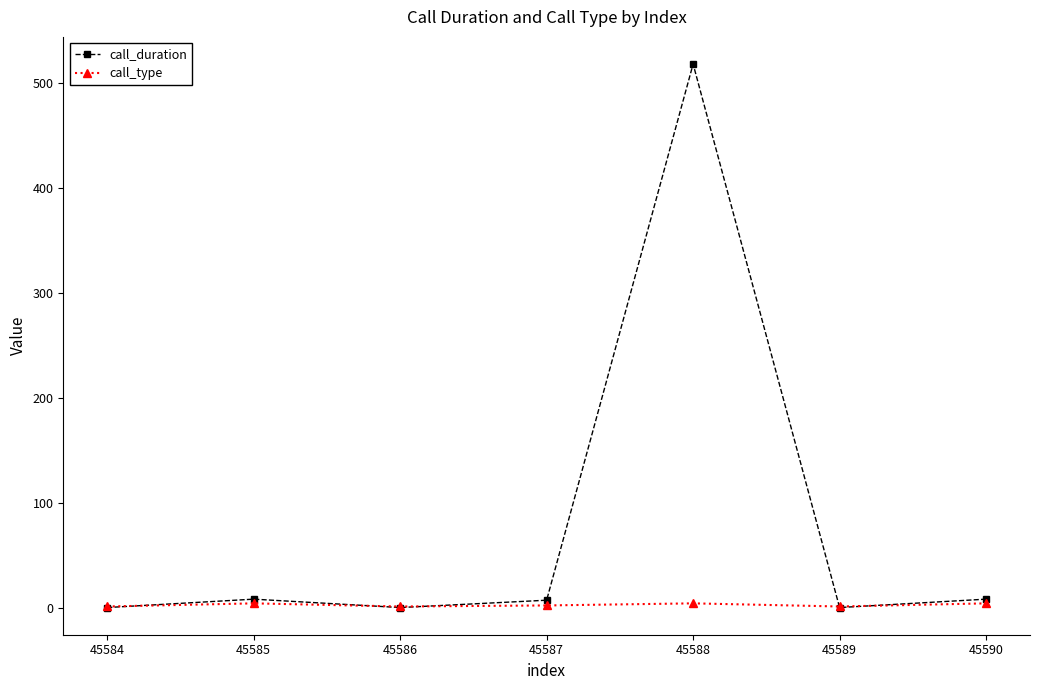

How many data points in call_type are less than 2?

3